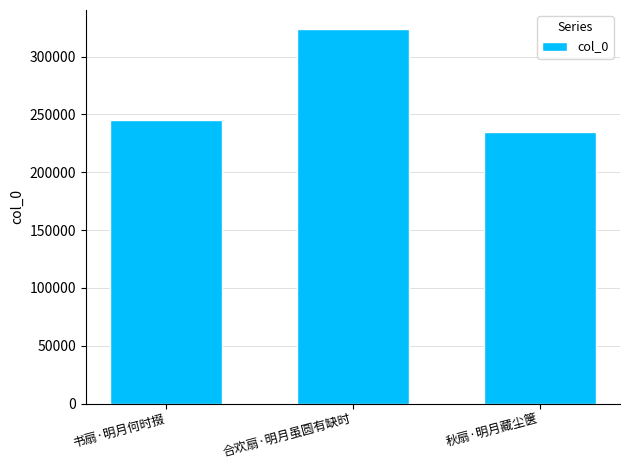

How many categories are shown in the chart?

3